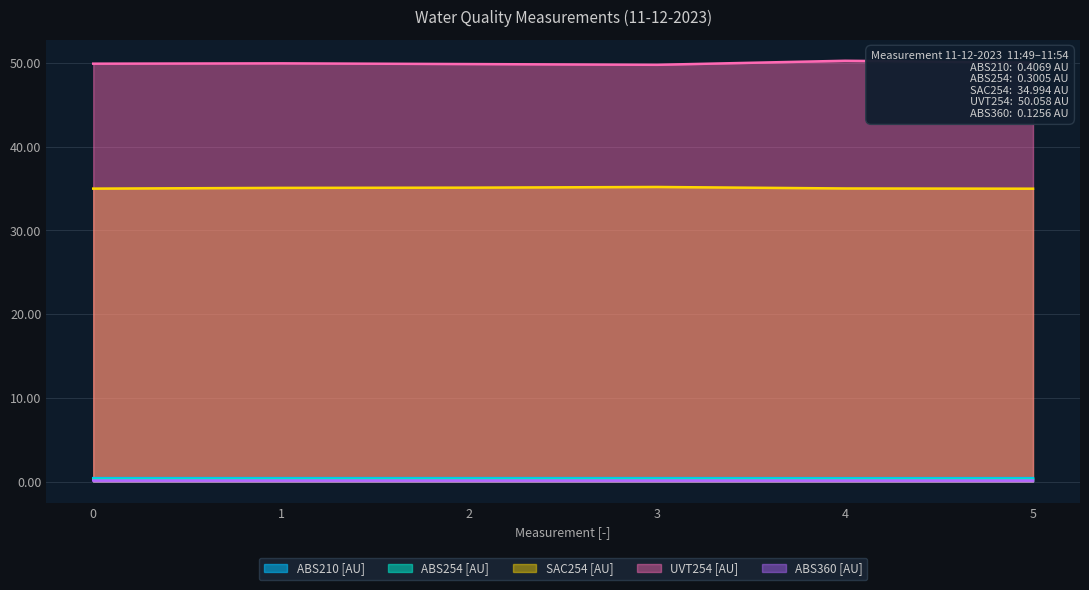

What is the maximum value for ABS254 [AU]?

0.3